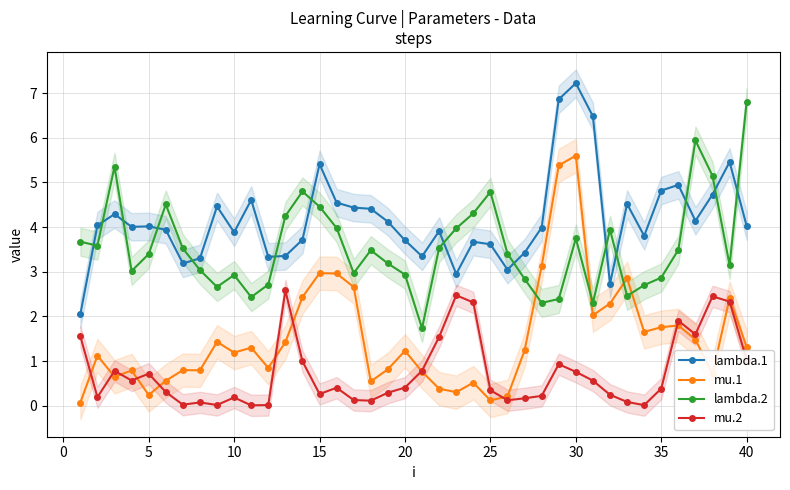

True or false: lambda.2 and mu.2 cross at least once.

False